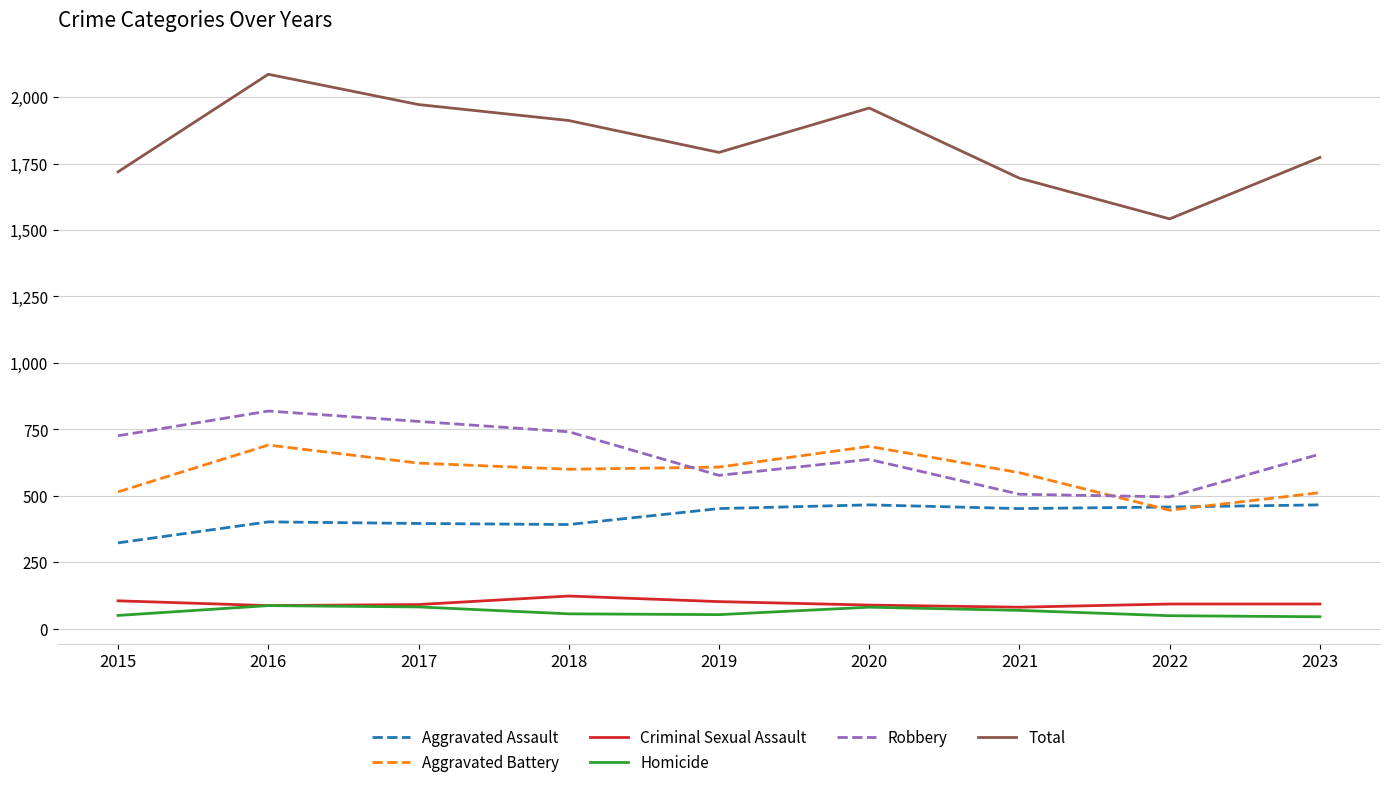

True or false: Total and Aggravated Assault cross at least once.

False